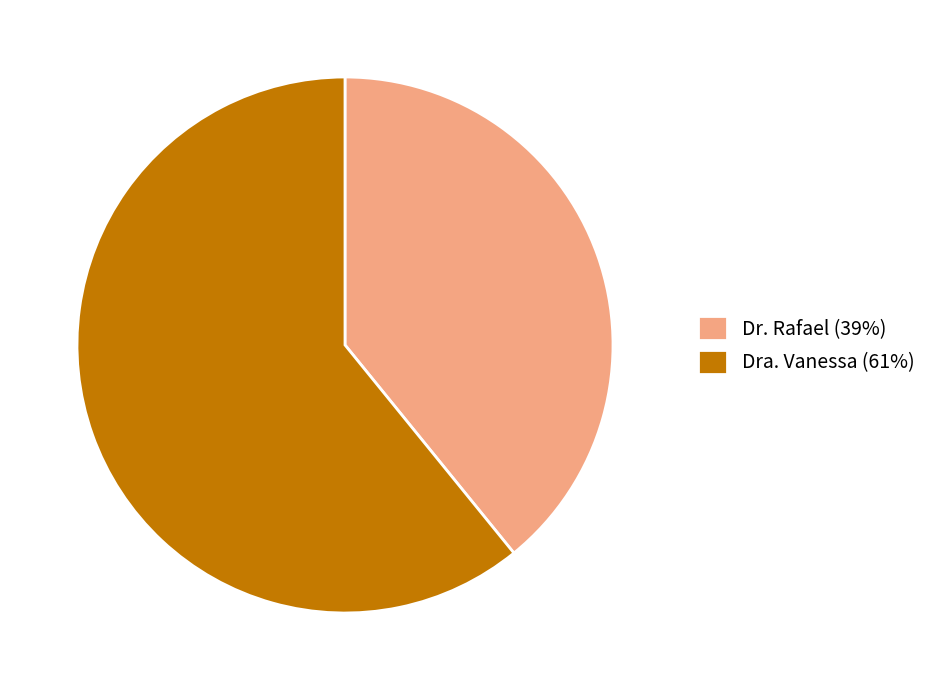

Between Dra. Vanessa and Dr. Rafael, which is larger?

Dra. Vanessa